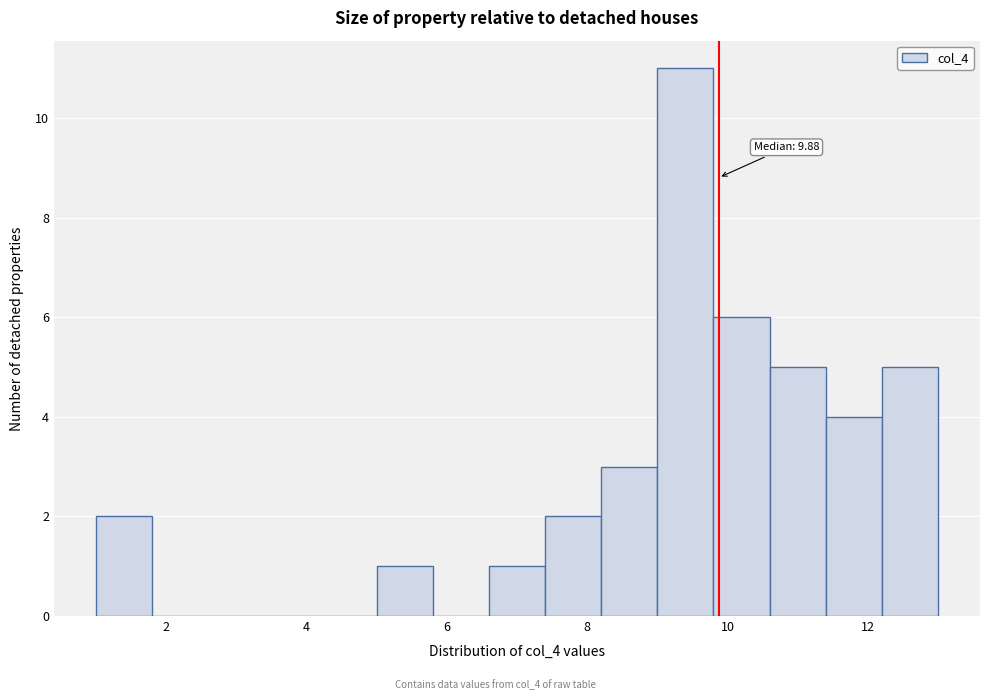

Over which range of the x-axis is the bar tallest?

9.0 to 9.8